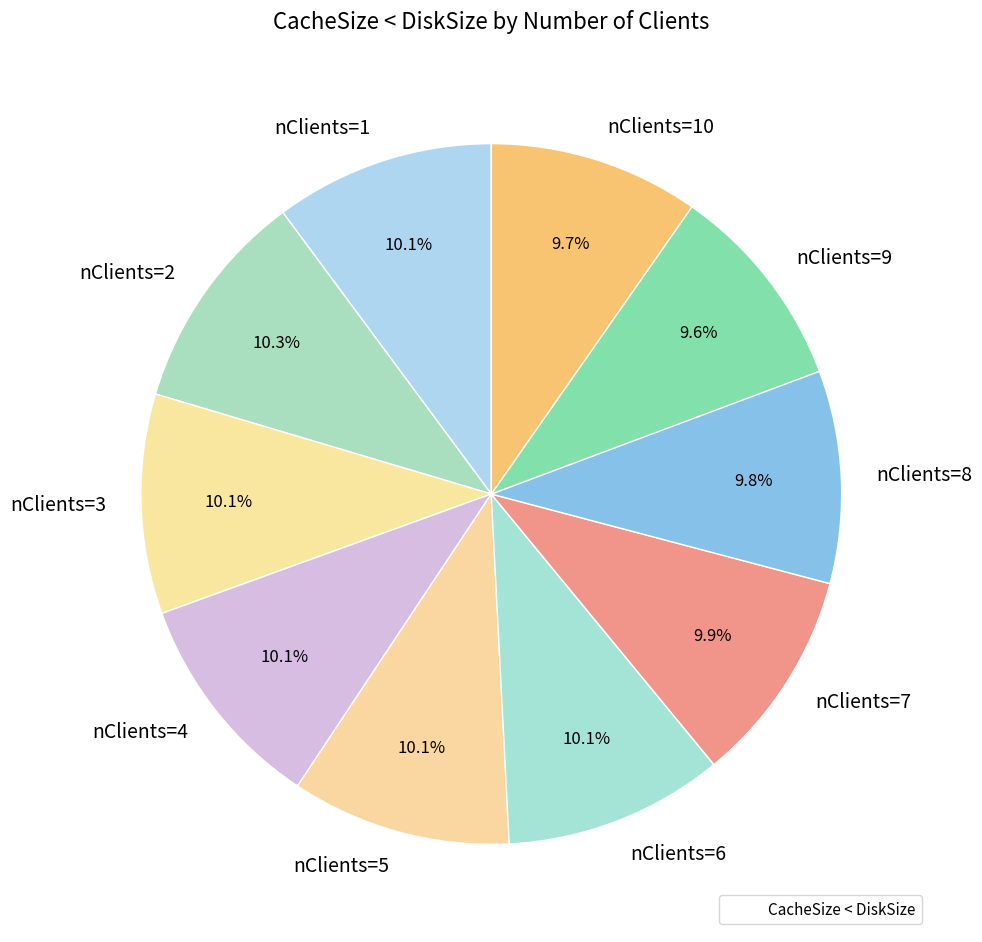

What percentage is NOT represented by nClients=3?

89.9%